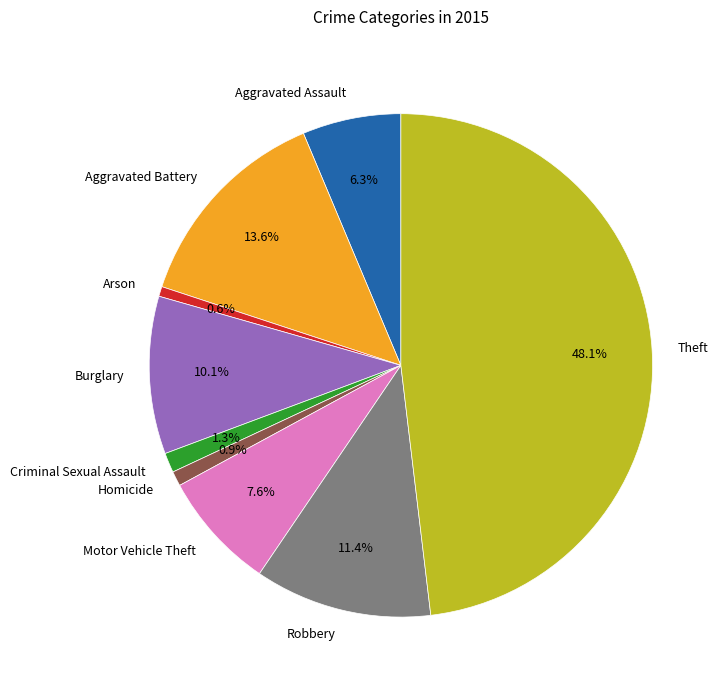

True or false: Burglary accounts for 16% of the total.

False